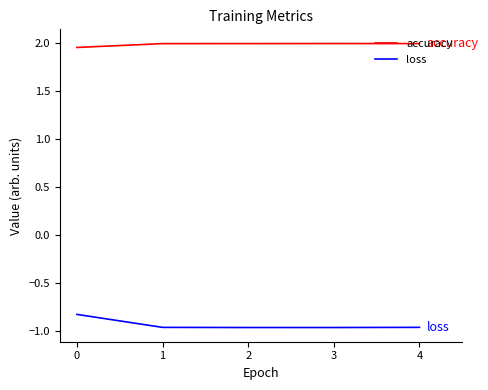

Is it true that accuracy equals 2.7 at 4?

False